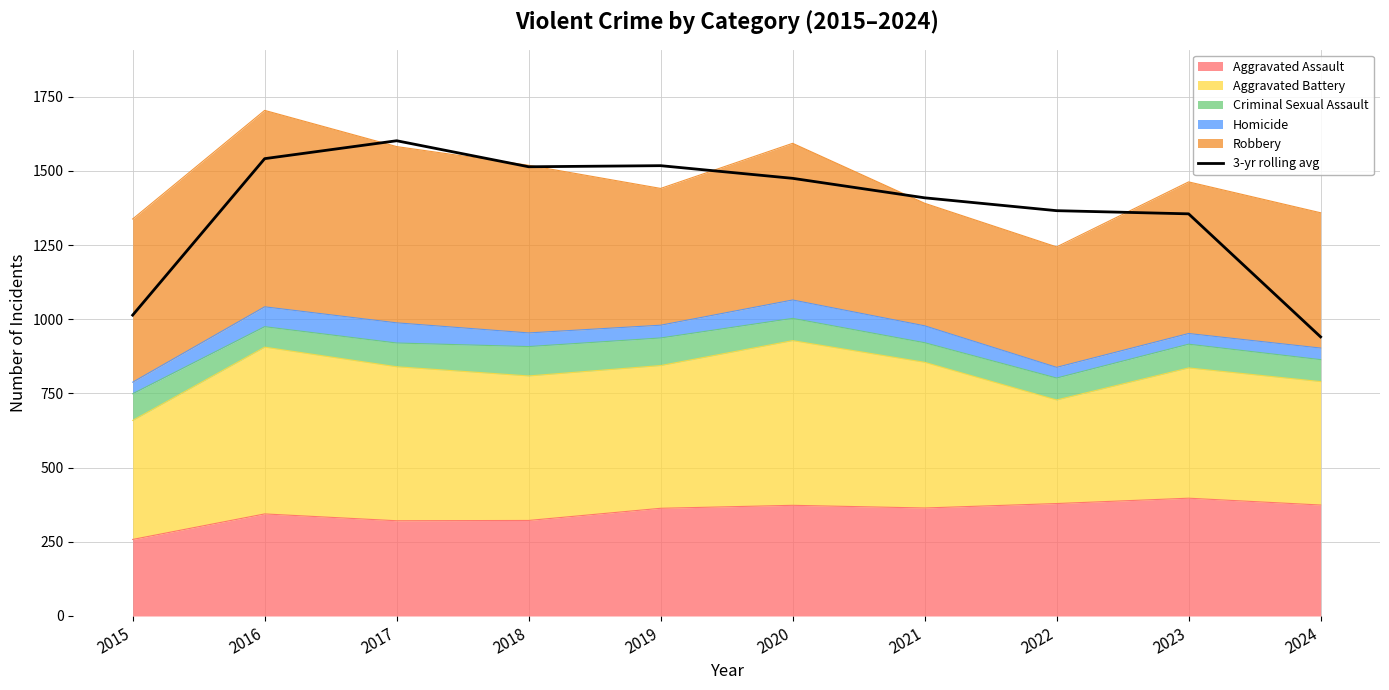

What is the maximum value shown in the chart?

1601.7